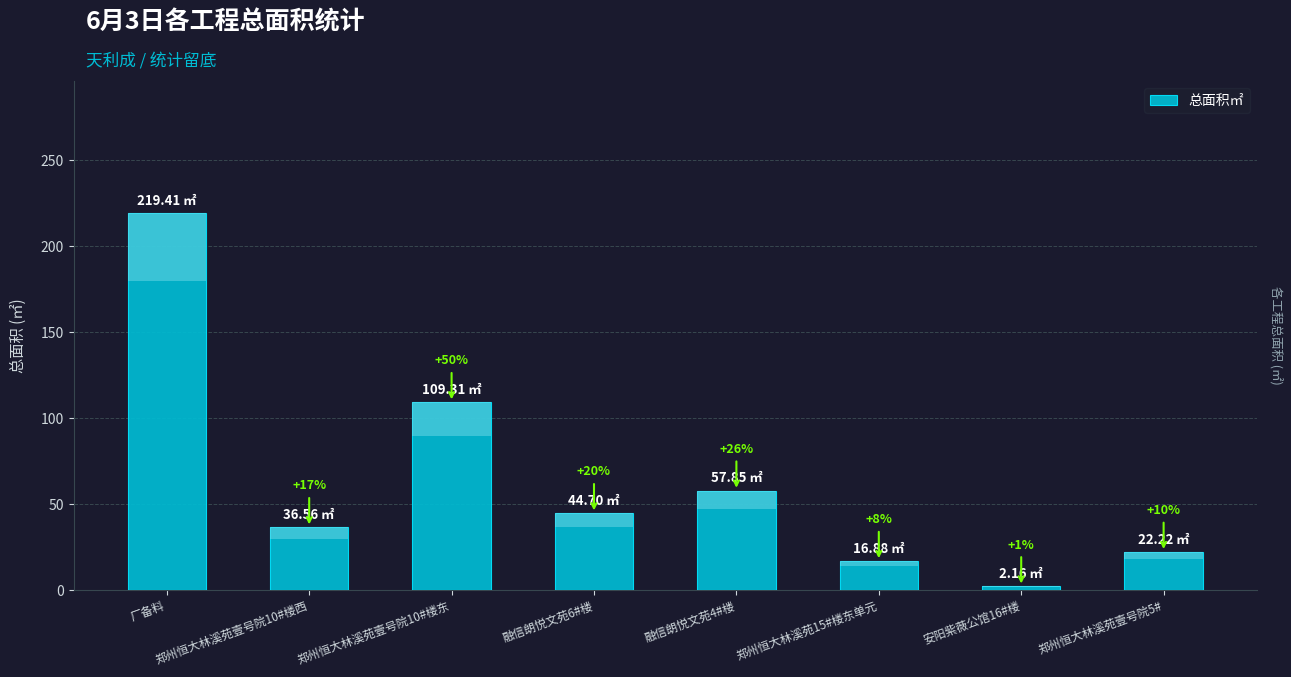

What is the label of the 3rd bar from the left?

郑州恒大林溪苑壹号院10#楼东